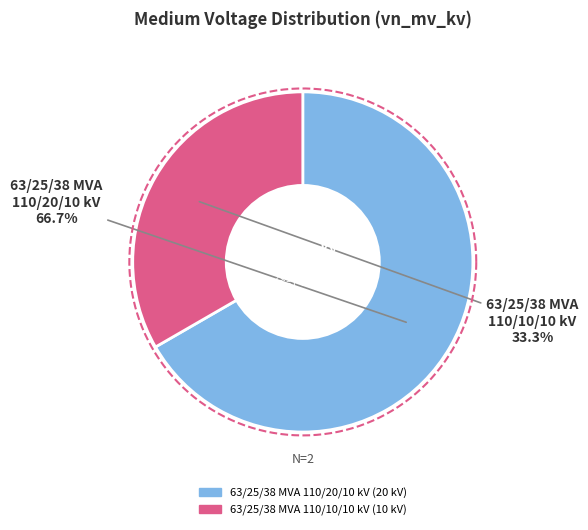

What percentage is the 63/25/38 MVA 110/10/10 kV slice, to the nearest percent?

33%